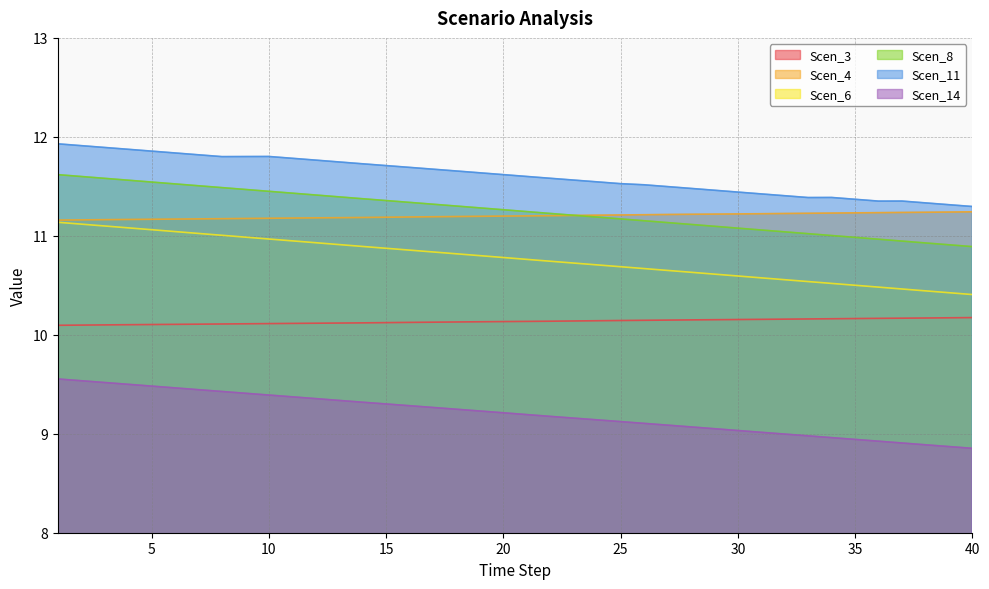

Rank the categories by Scen_11 value from highest to lowest.

1, 2, 3, 4, 5, 6, 7, 10, 9, 8, 11, 12, 13, 14, 15, 16, 17, 18, 19, 20, 21, 22, 23, 24, 25, 26, 27, 28, 29, 30, 31, 32, 34, 33, 35, 37, 36, 38, 39, 40